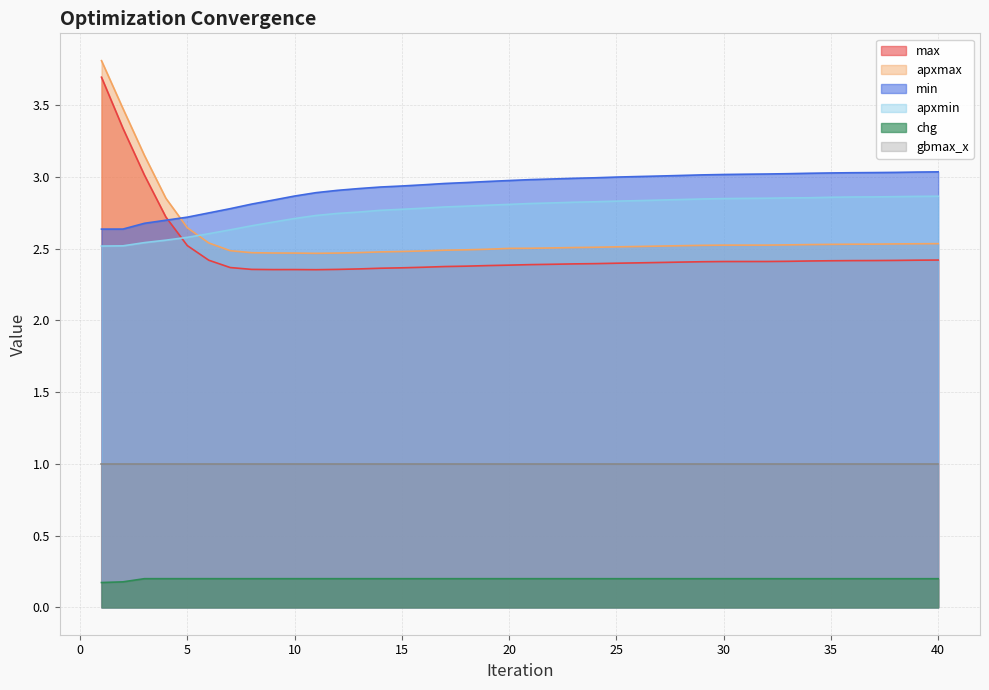

True or false: chg and max cross at least once.

False